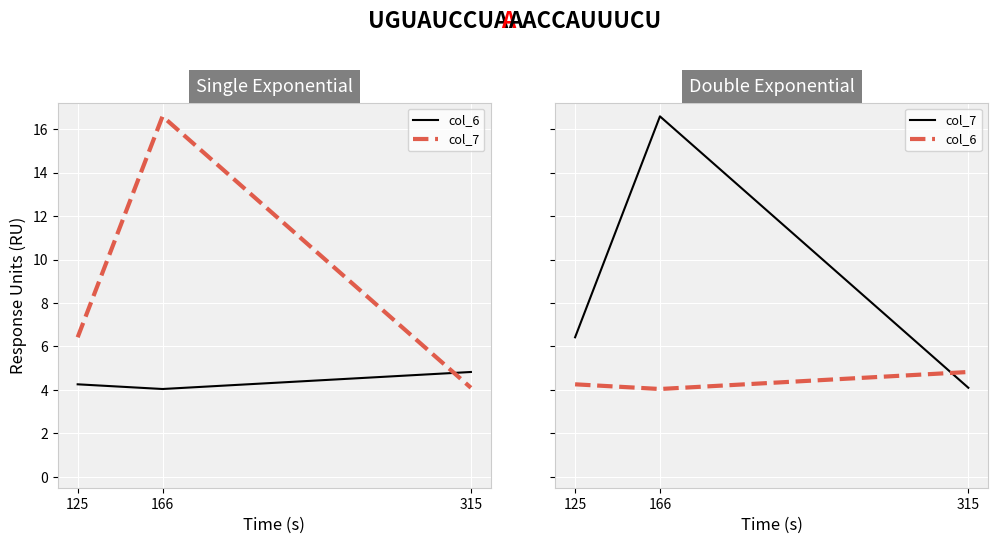

Where is col_6 nearest to the value 4?

166